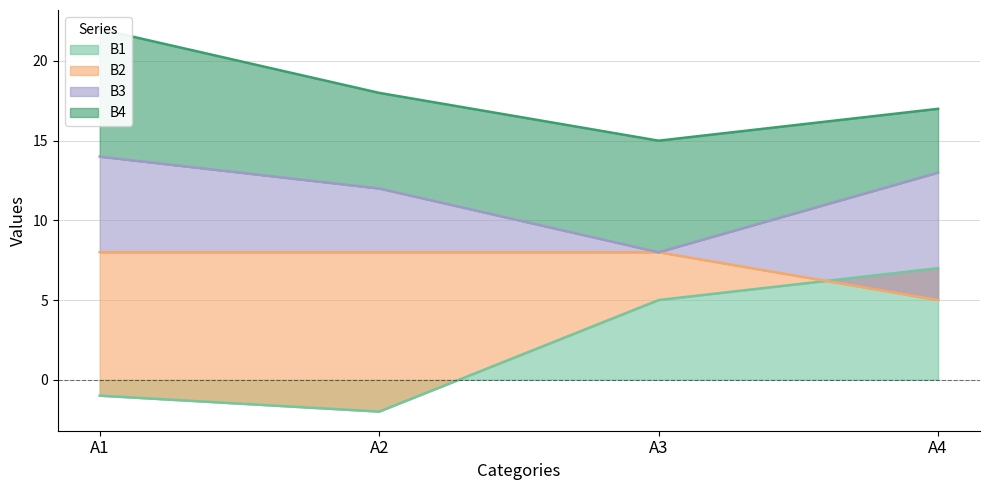

Rank the categories by В1 value from highest to lowest.

А4, А3, А1, А2